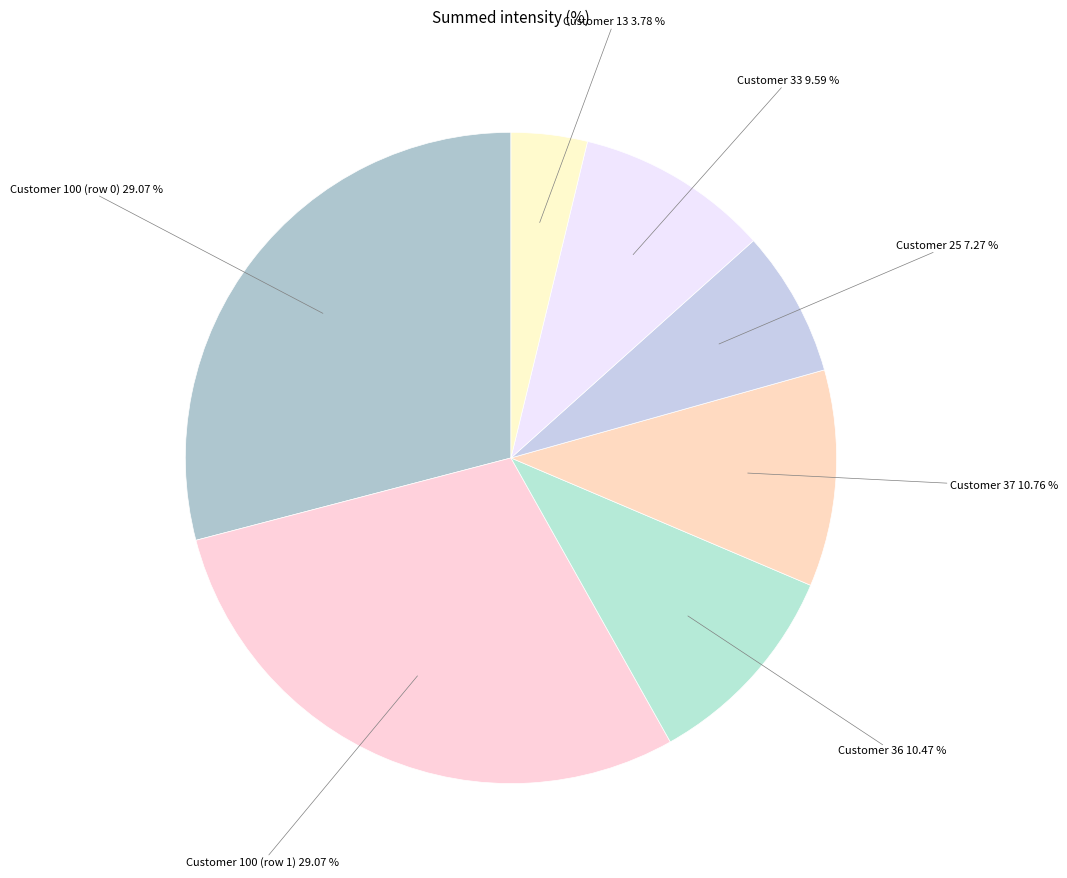

Count the number of slices in the pie.

7